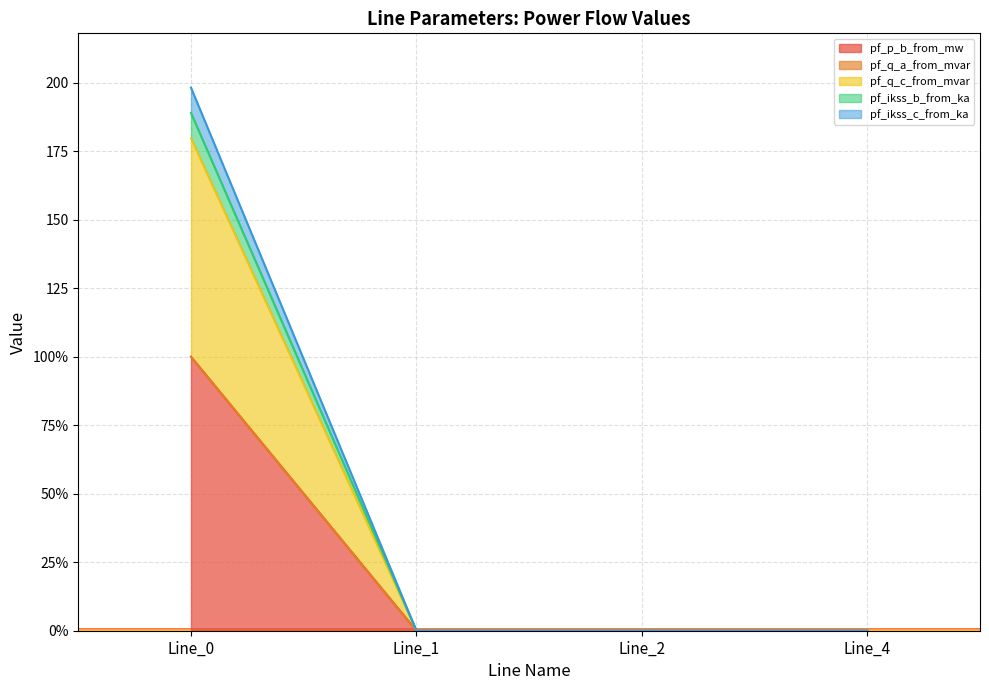

What is the difference between the maximum and minimum values in the pf_p_b_from_mw series?

100.0